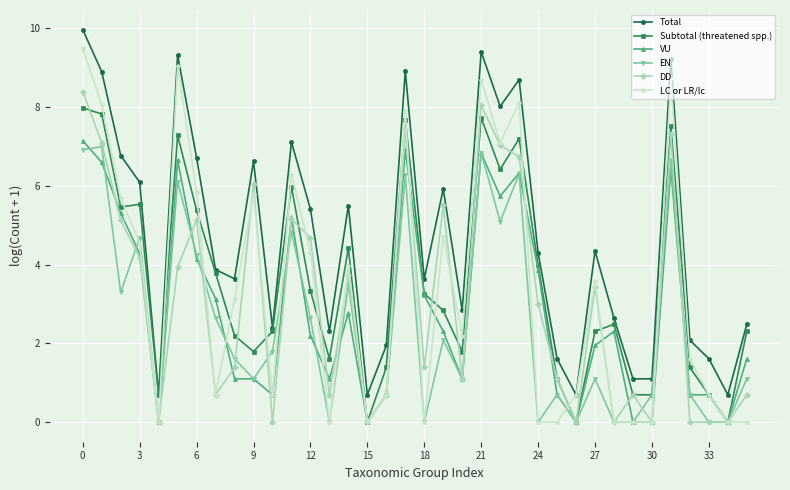

Which series has the widest spread of values?

LC or LR/lc